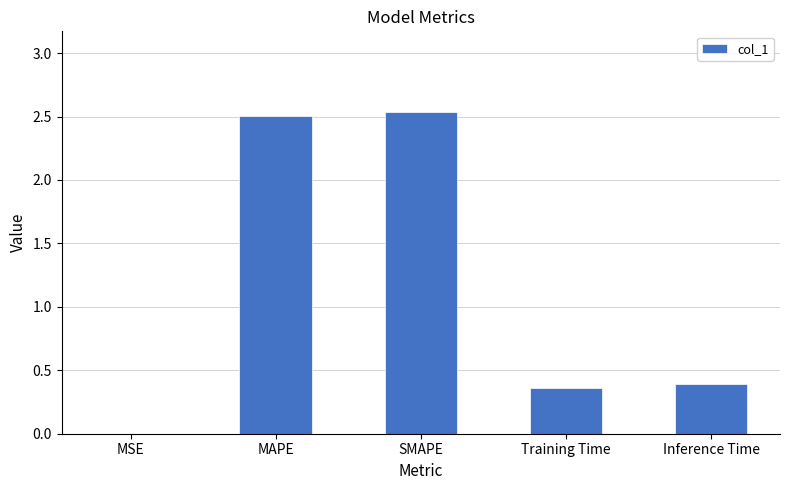

Count the number of data series in this chart.

1